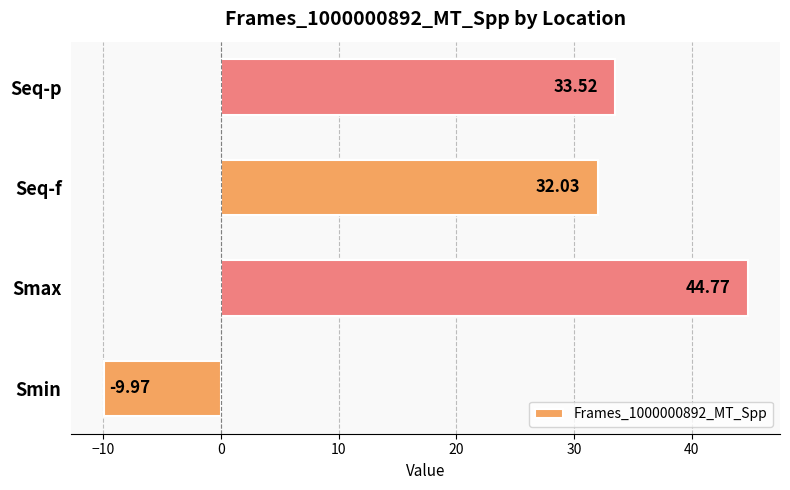

How many data points are above 33?

2